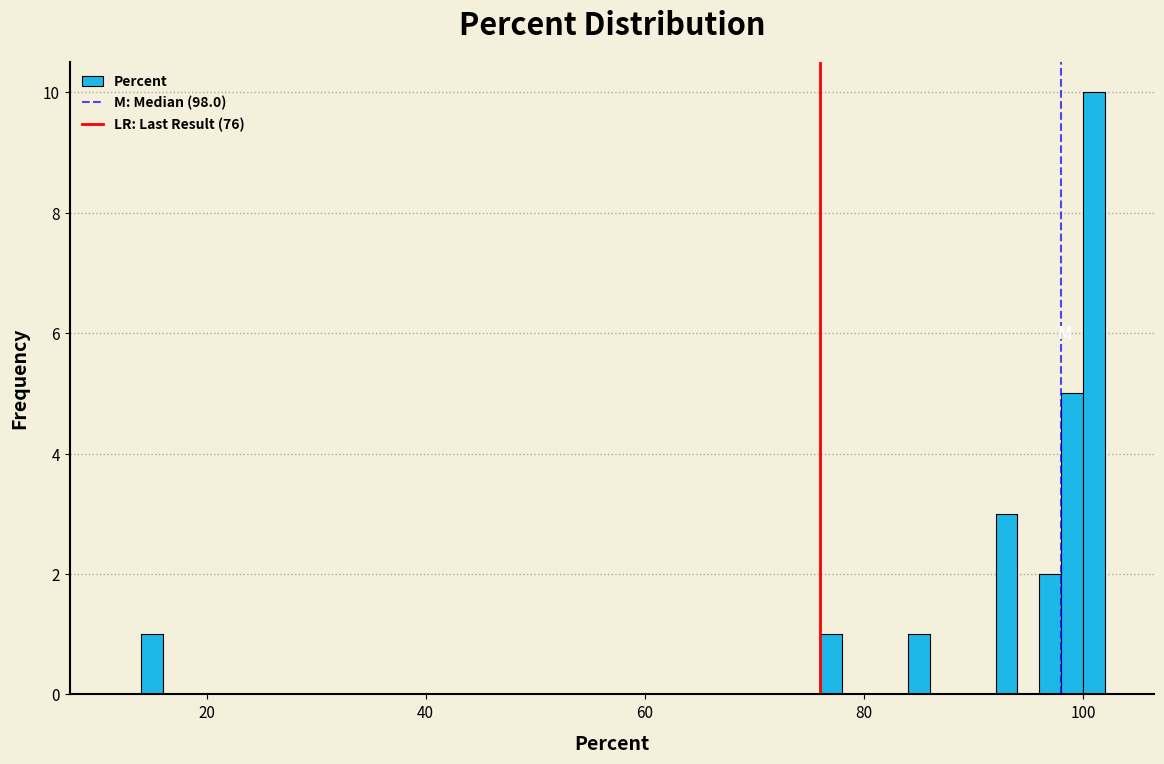

Read against the x-axis, roughly where is the centre of the tallest bar?

102